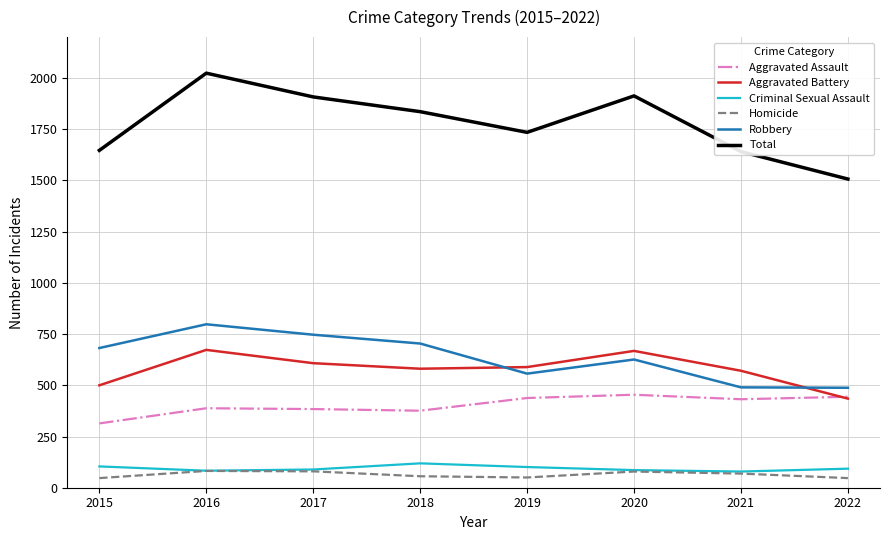

Which category has the highest value across all series?

2016